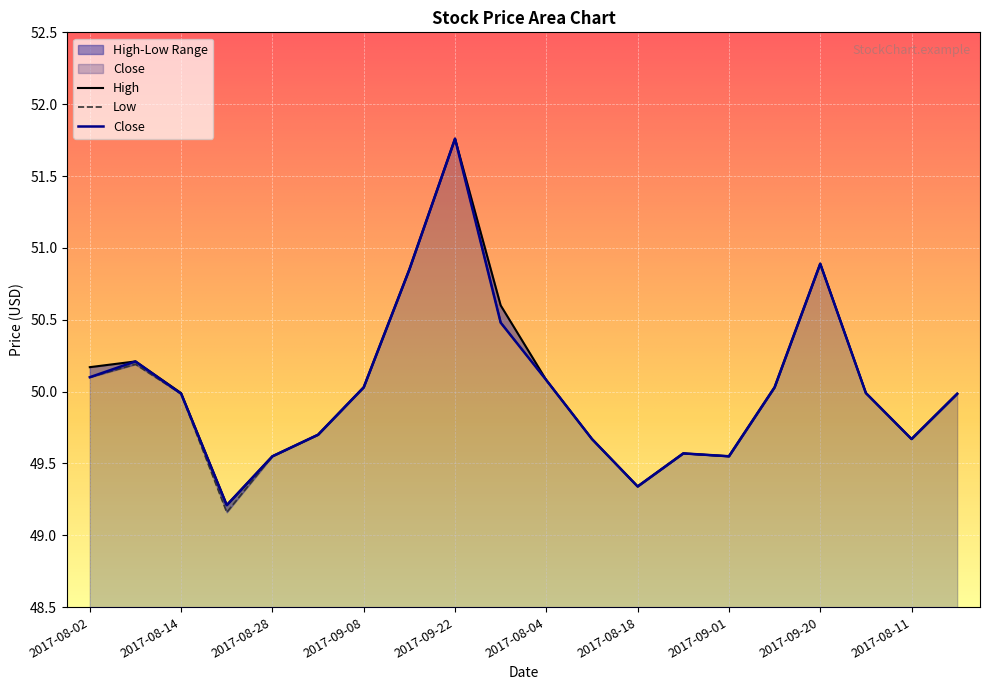

Reading right to left, extract all data points from this chart.

High: 2017-08-15=50.0	2017-08-11=49.7	2017-08-03=50.0	2017-09-20=50.9	2017-09-12=50.0	2017-09-01=49.5	2017-08-22=49.6	2017-08-18=49.3	2017-08-10=49.7	2017-08-04=50.1	2017-09-25=50.6	2017-09-22=51.8	2017-09-19=50.9	2017-09-08=50.0	2017-09-05=49.7	2017-08-28=49.5	2017-08-21=49.2	2017-08-14=50.0	2017-08-07=50.2	2017-08-02=50.2
Low: 2017-08-15=50.0	2017-08-11=49.7	2017-08-03=50.0	2017-09-20=50.9	2017-09-12=50.0	2017-09-01=49.5	2017-08-22=49.6	2017-08-18=49.3	2017-08-10=49.7	2017-08-04=50.1	2017-09-25=50.5	2017-09-22=51.8	2017-09-19=50.8	2017-09-08=50.0	2017-09-05=49.7	2017-08-28=49.5	2017-08-21=49.2	2017-08-14=50.0	2017-08-07=50.2	2017-08-02=50.1
Close: 2017-08-15=50.0	2017-08-11=49.7	2017-08-03=50.0	2017-09-20=50.9	2017-09-12=50.0	2017-09-01=49.5	2017-08-22=49.6	2017-08-18=49.3	2017-08-10=49.7	2017-08-04=50.1	2017-09-25=50.5	2017-09-22=51.8	2017-09-19=50.8	2017-09-08=50.0	2017-09-05=49.7	2017-08-28=49.5	2017-08-21=49.2	2017-08-14=50.0	2017-08-07=50.2	2017-08-02=50.1